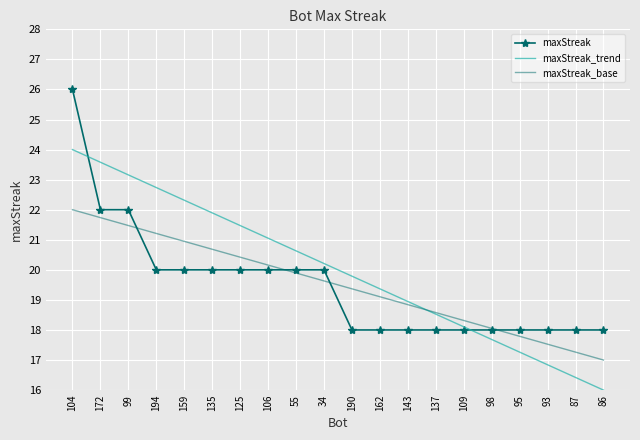

The maxStreak_trend series shows 22.3 at 159. True or false?

True